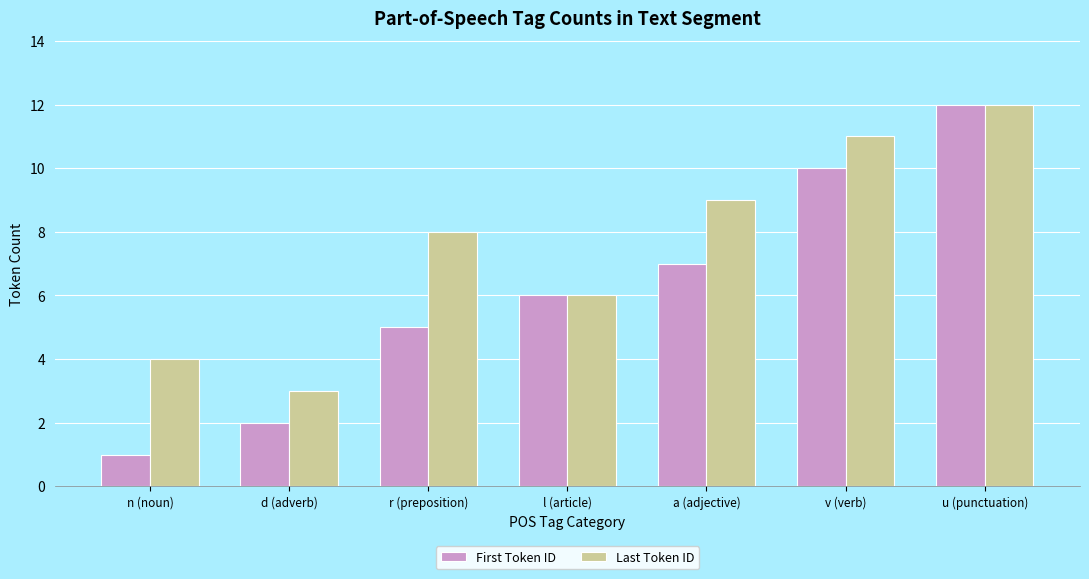

Between v (verb) and u (punctuation), which series saw the biggest shift?

First Token ID